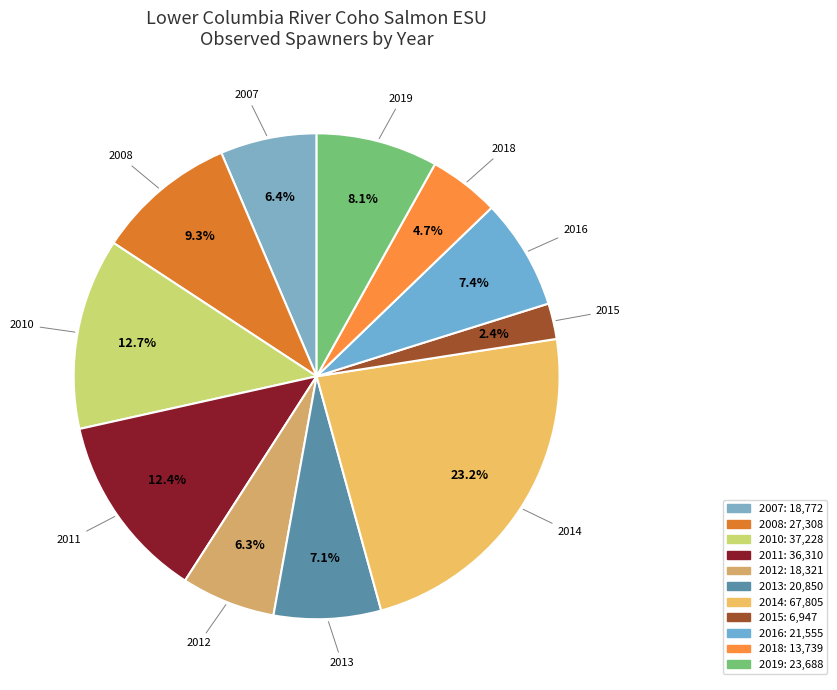

Count the number of slices in the pie.

11